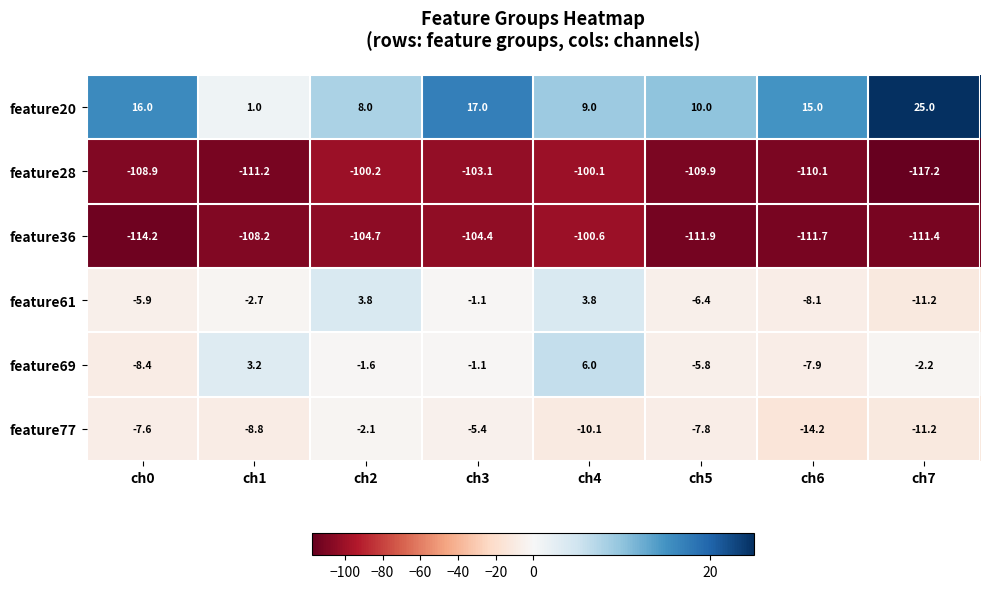

How many data points does each series have?

8